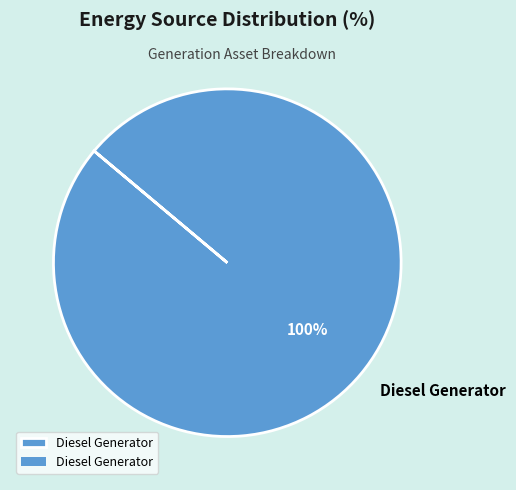

True or false: Diesel Generator accounts for 100% of the total.

True